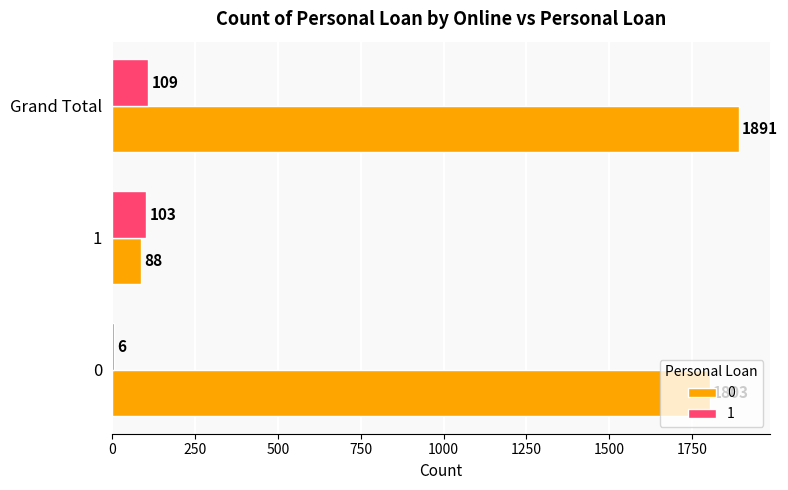

Between 0 and Grand Total, which series saw the biggest shift?

1